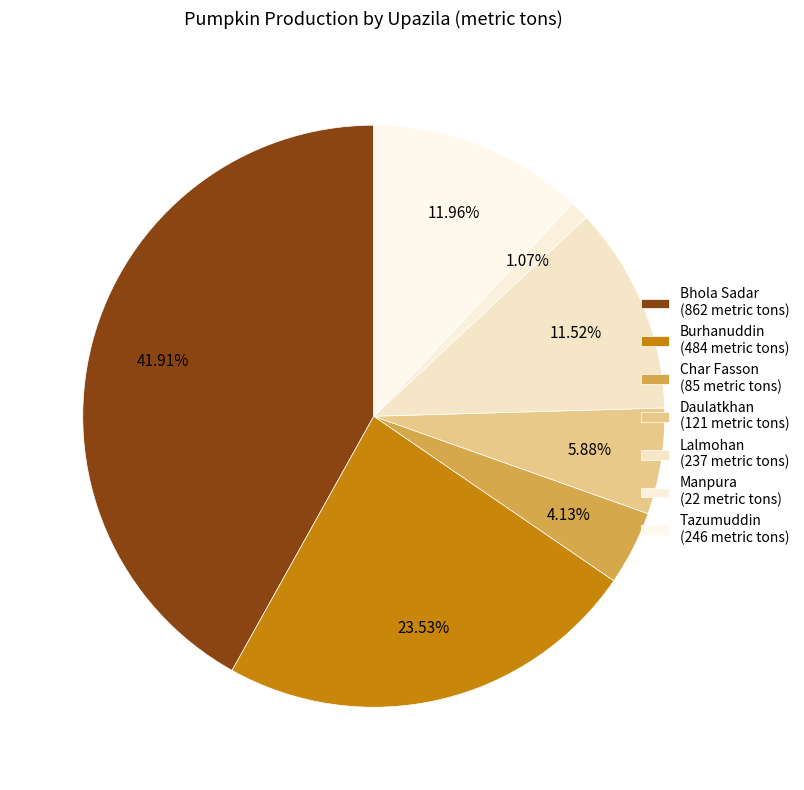

Is there a majority slice in this chart?

No